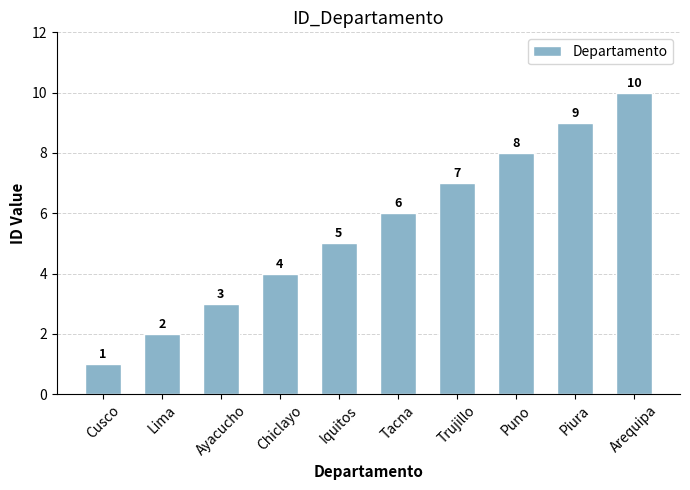

List the labels in order of value, smallest first.

Cusco, Lima, Ayacucho, Chiclayo, Iquitos, Tacna, Trujillo, Puno, Piura, Arequipa